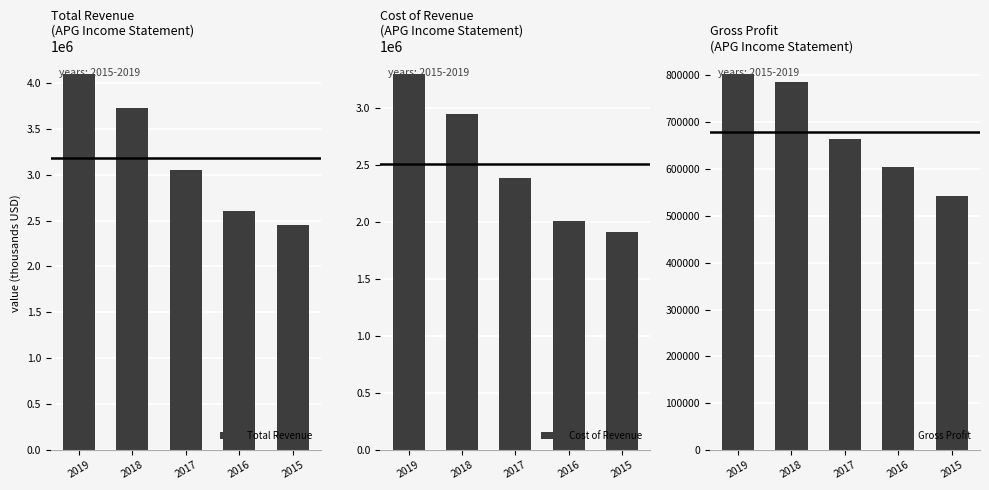

Are the bars horizontal?

No